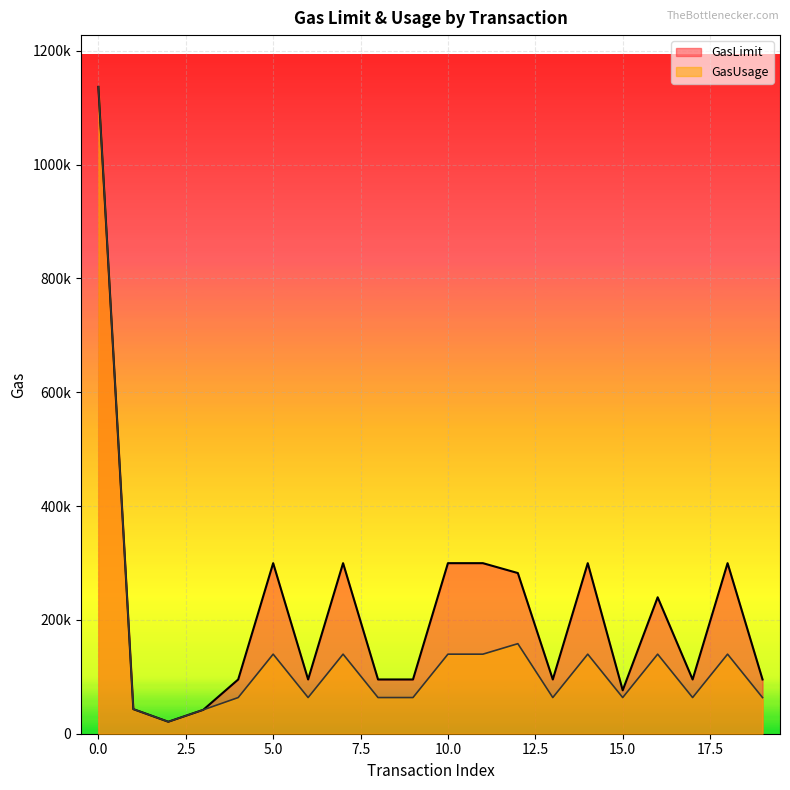

How many lines are shown in the chart?

2